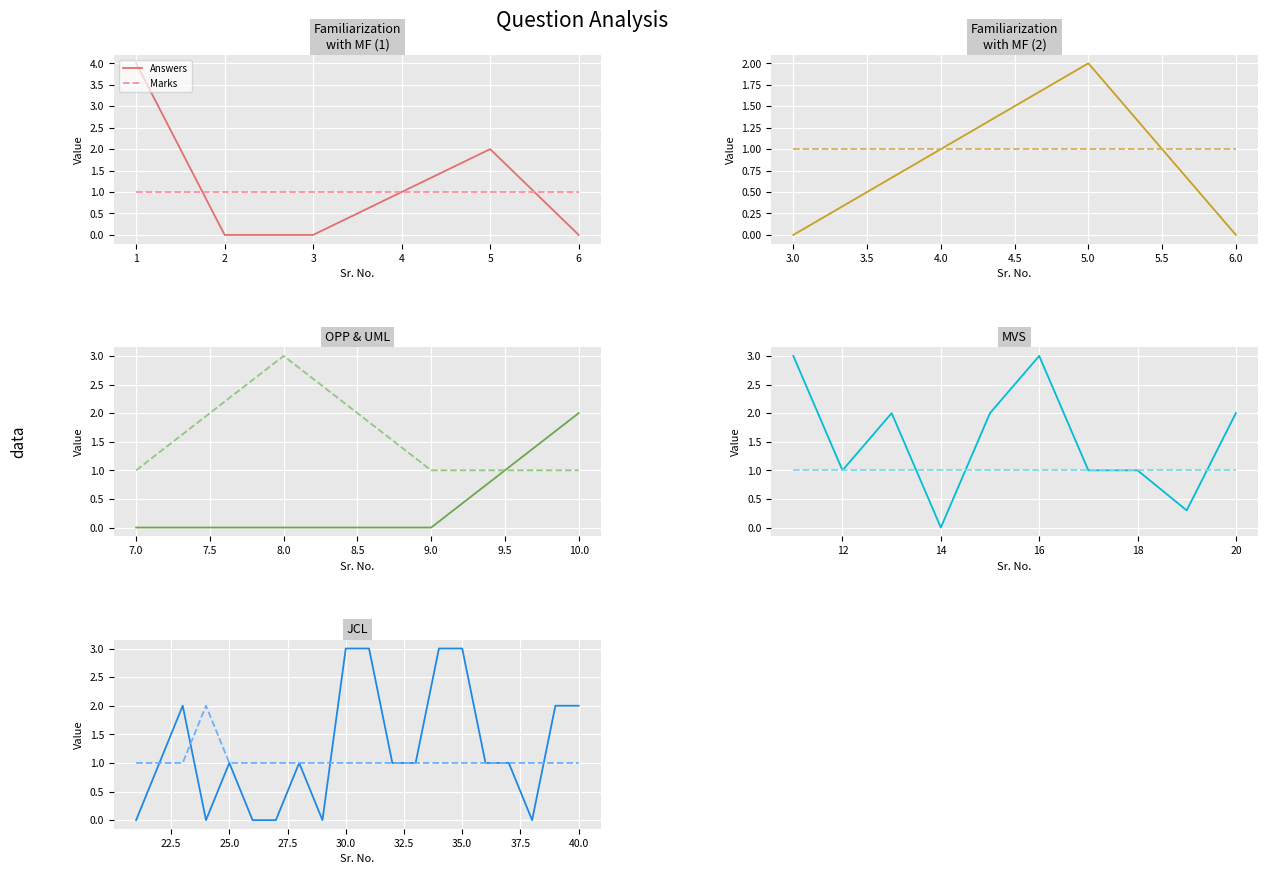

What is the minimum value for Marks?

1